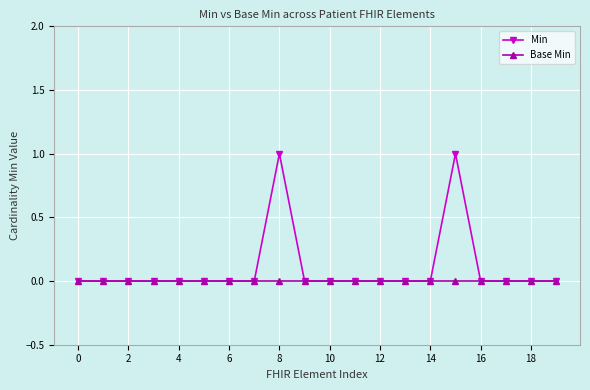

Which series has the widest spread of values?

Min